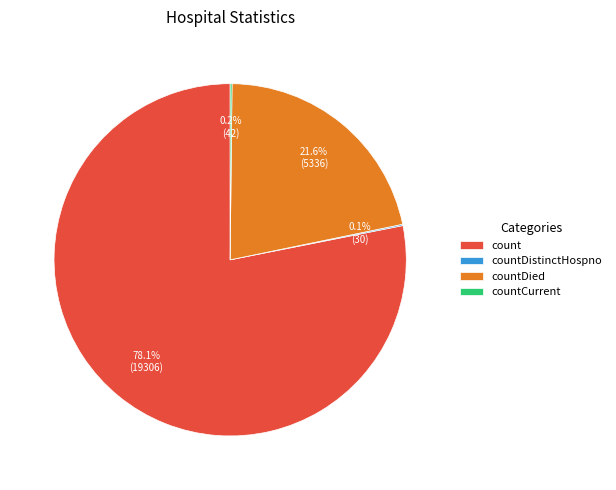

Which slice is the largest?

count